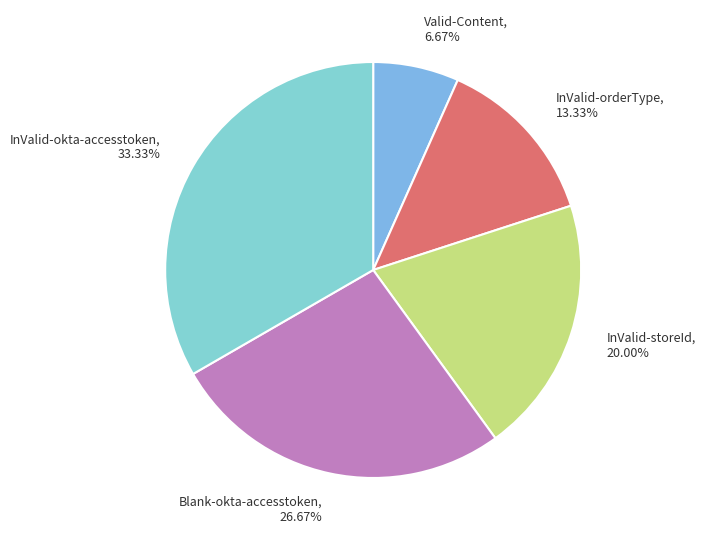

Is the sum of Blank-okta-accesstoken and Valid-Content greater than half?

No